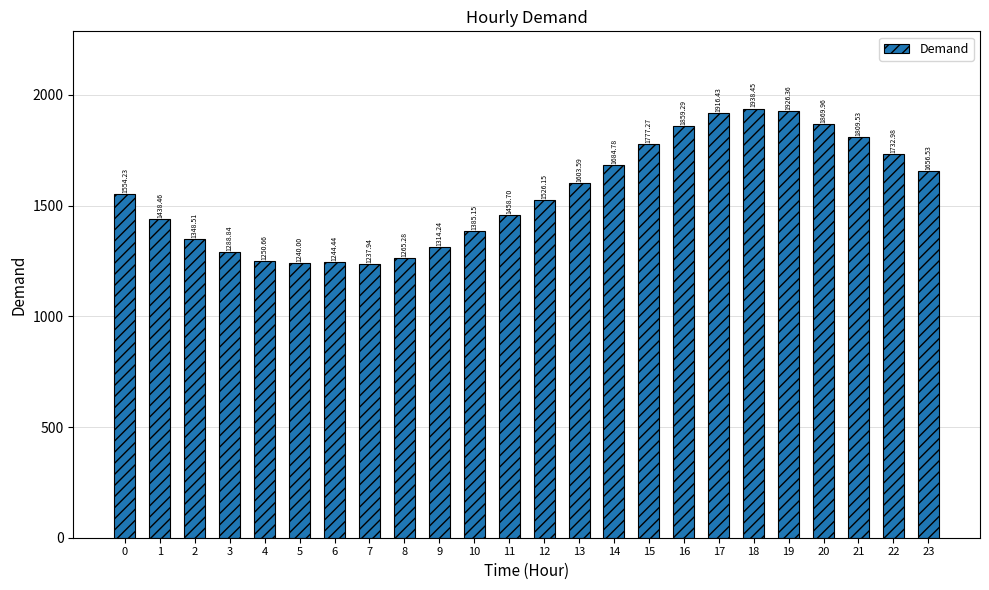

What is the average value?

1555.3